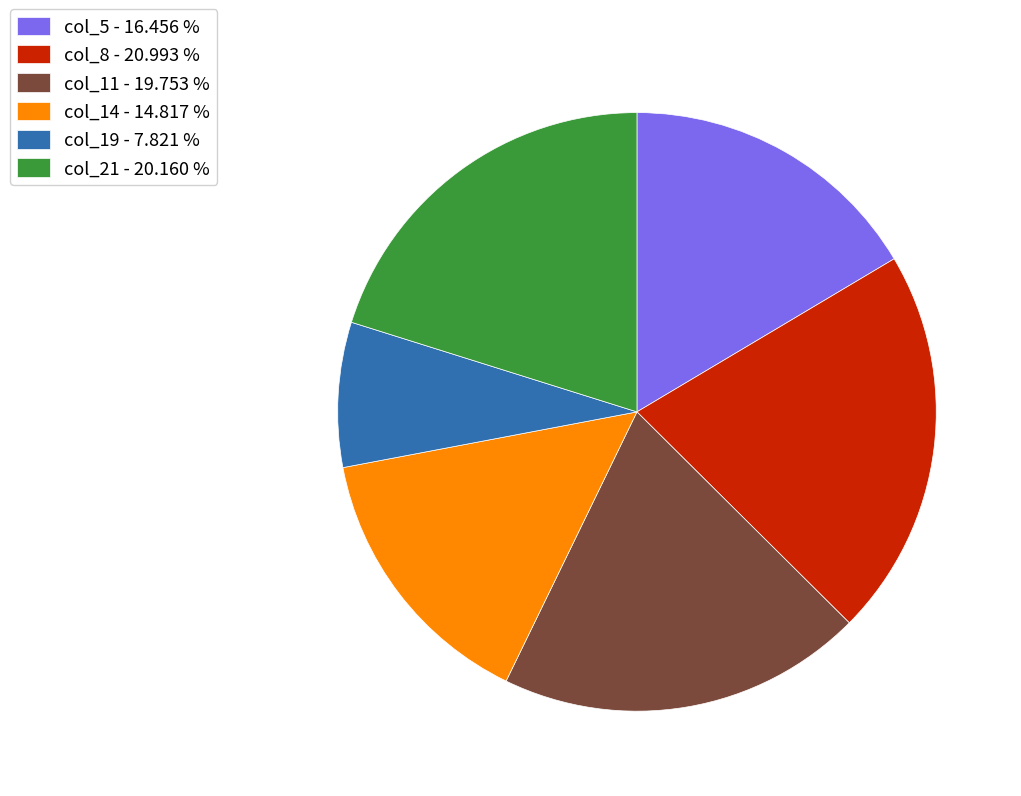

Is there a majority slice in this chart?

No